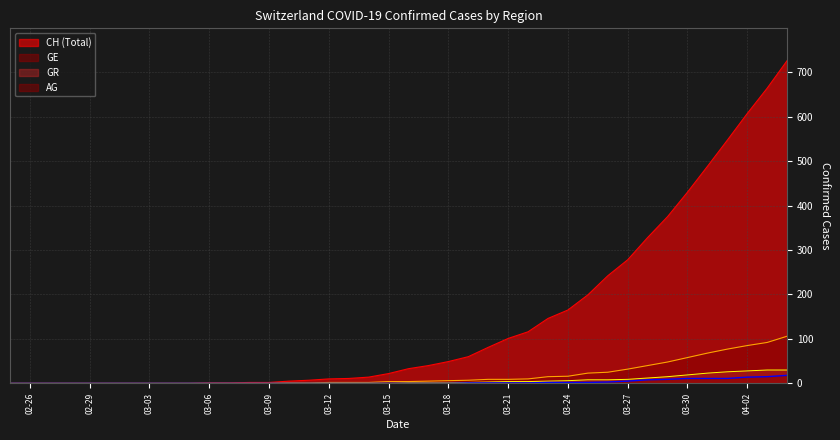

Which category has the lowest value in the AG series?

2020-02-25